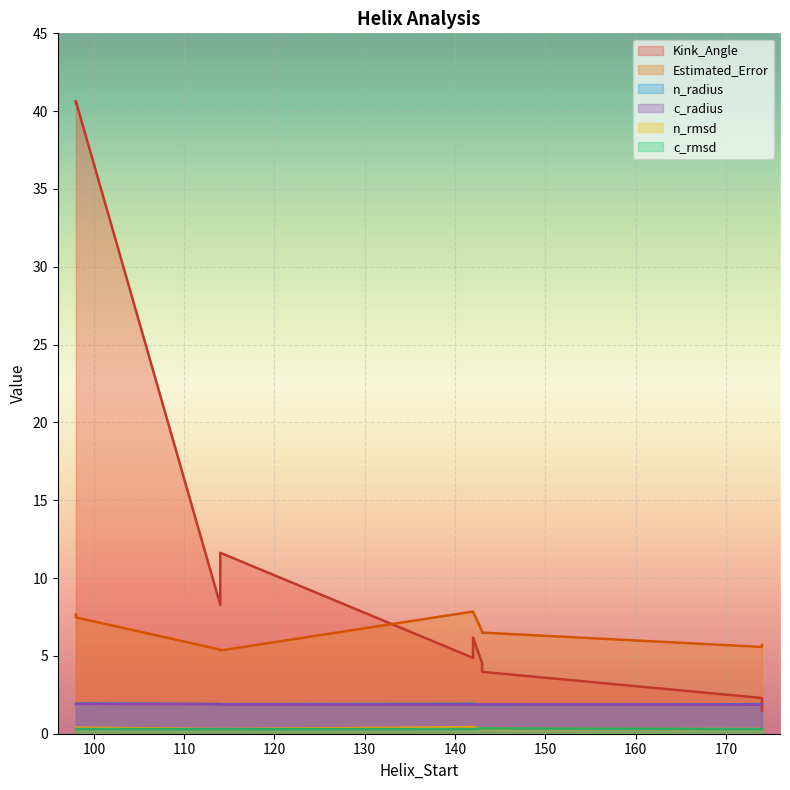

What is the sum of all c_rmsd values?

3.1